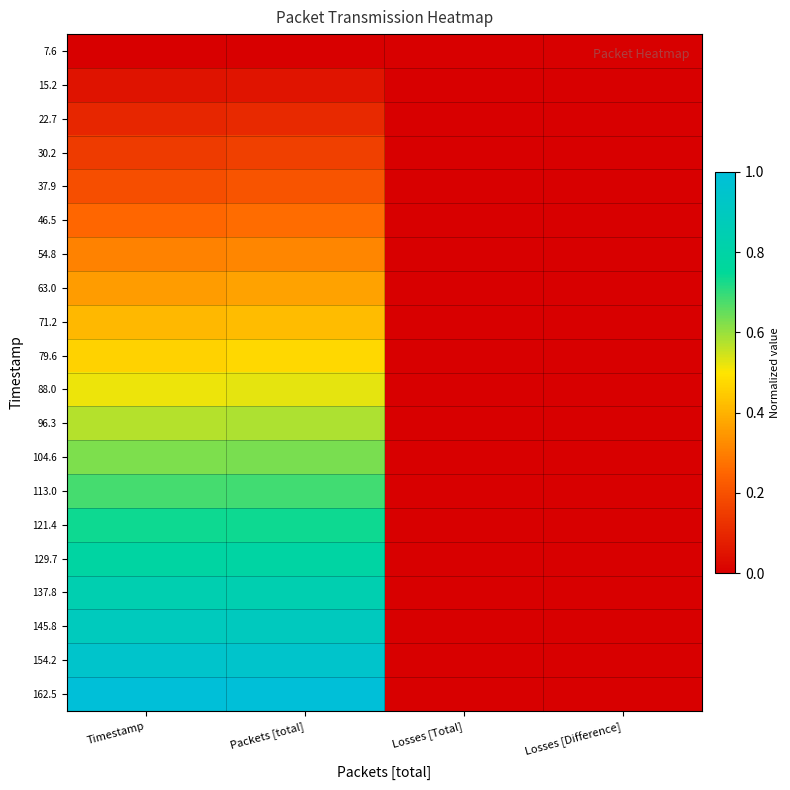

Which series has the largest total across all categories?

162.5